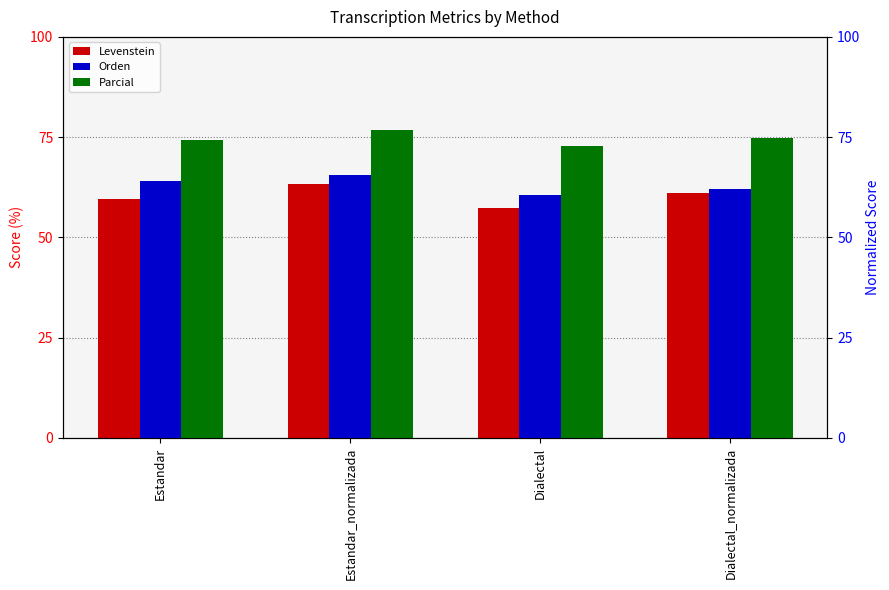

At which label is Levenstein closest to 60?

Estandar